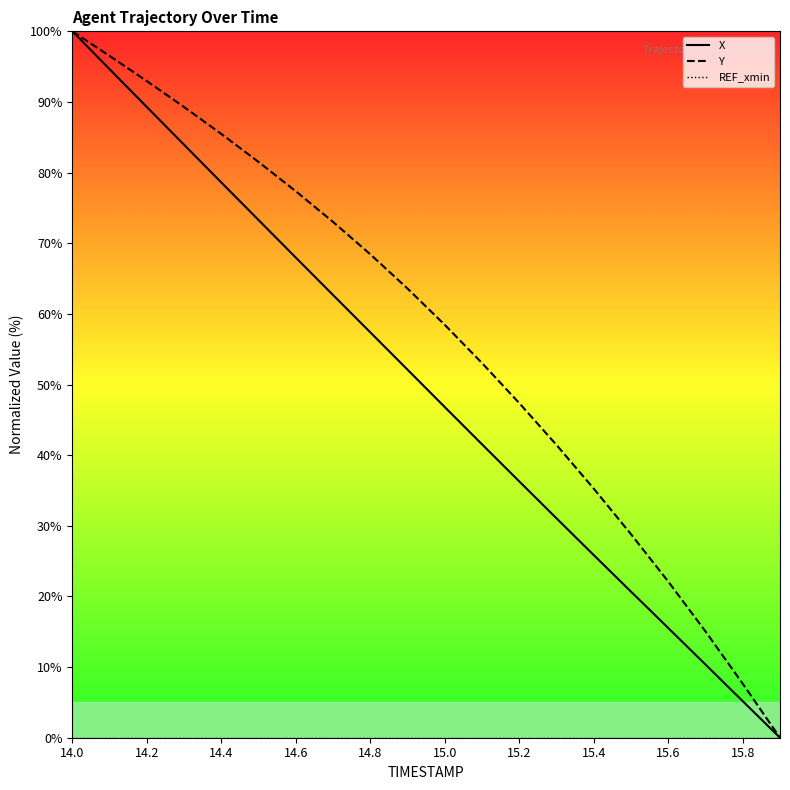

Which series has the widest spread of values?

X